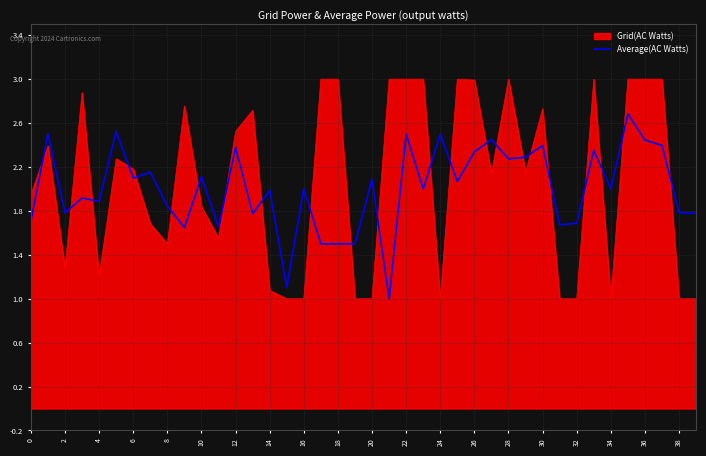

What is the highest value of the Grid(AC Watts) series?

3.0